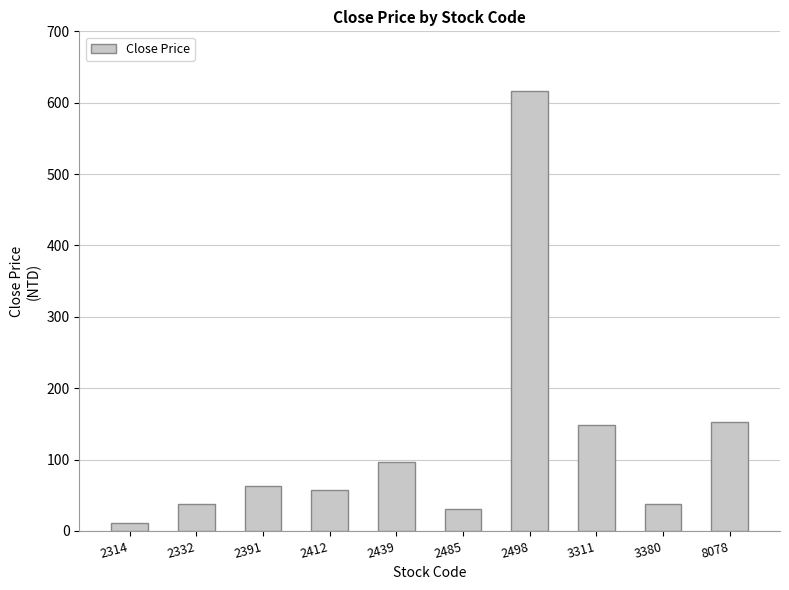

Read the value at 2332.

37.6